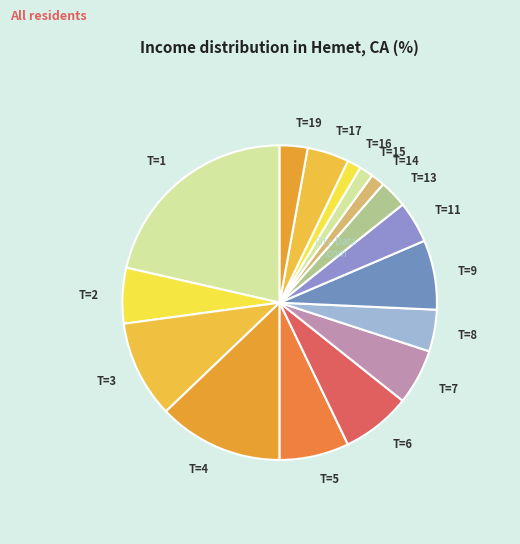

Approximately how many times larger is the value at T=8 compared to T=15?

3.0